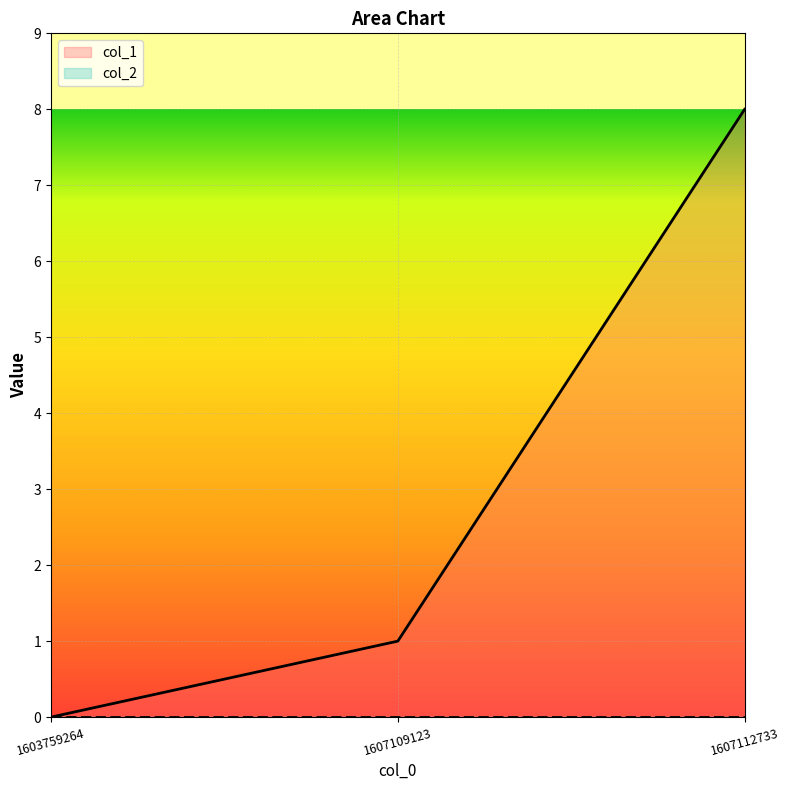

The chart shows a value of 2 at 1607109123. True or false?

False